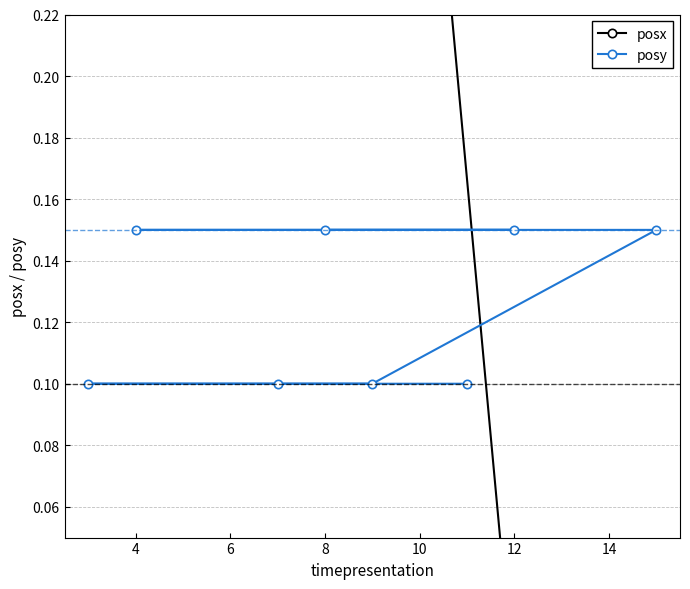

How many values in posx are above zero?

4